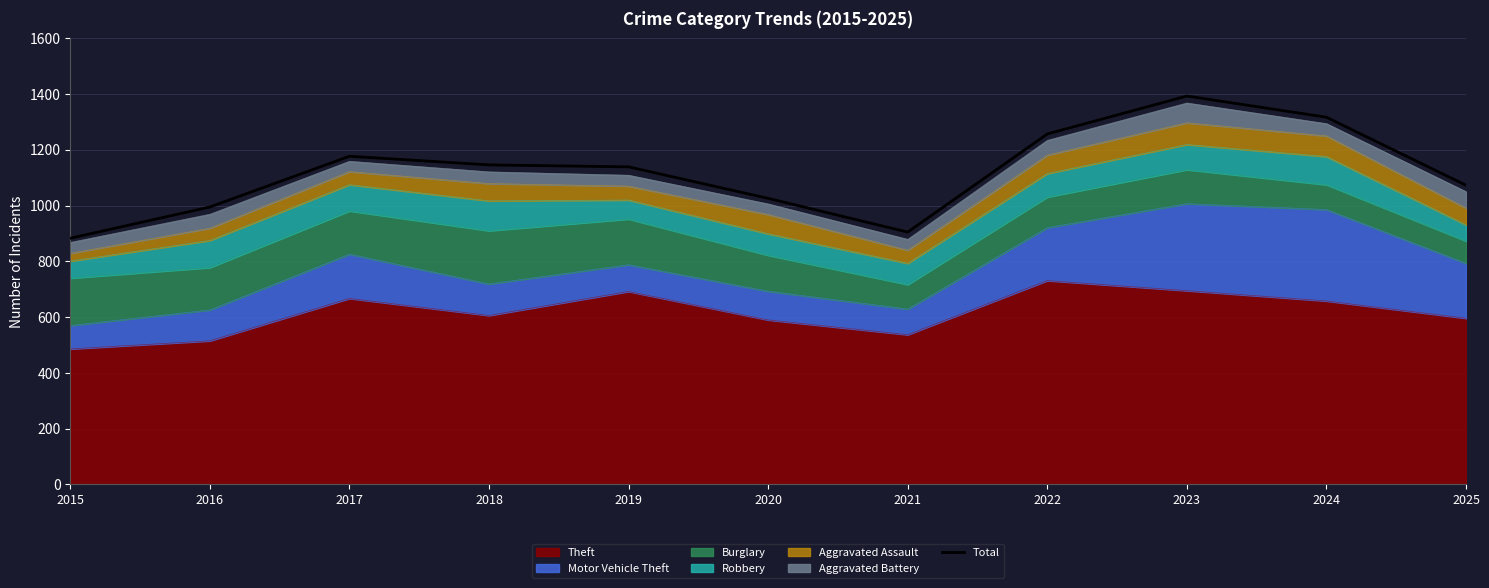

Which has a higher value, 2019 or 2022?

2022